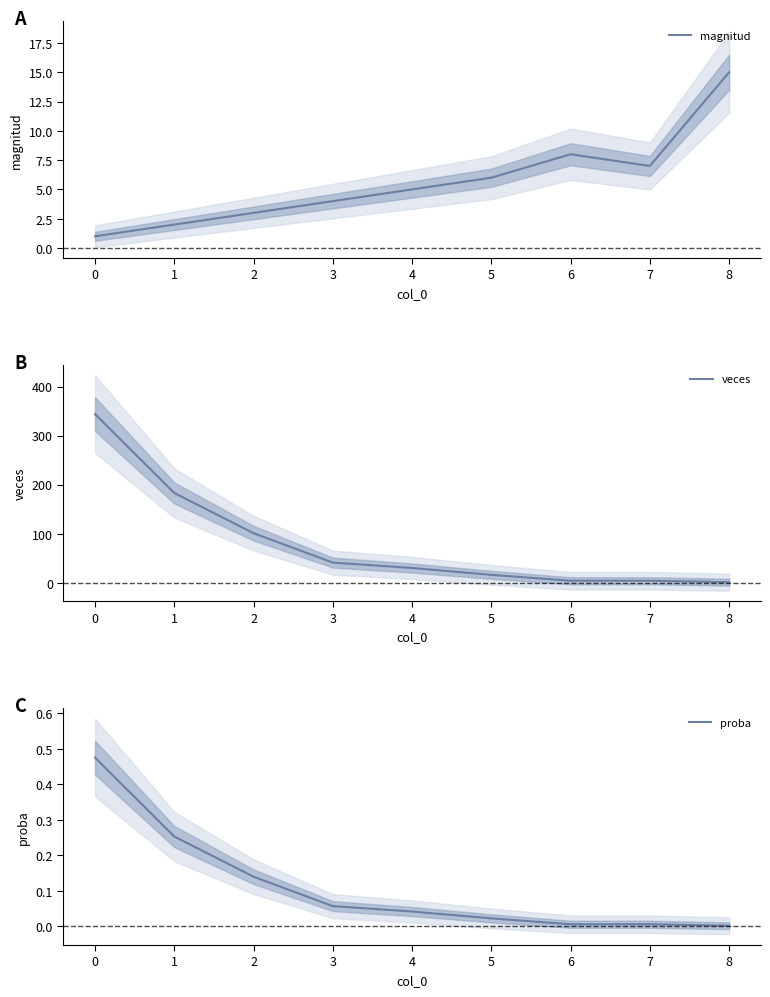

How many data points in veces are above 30?

4